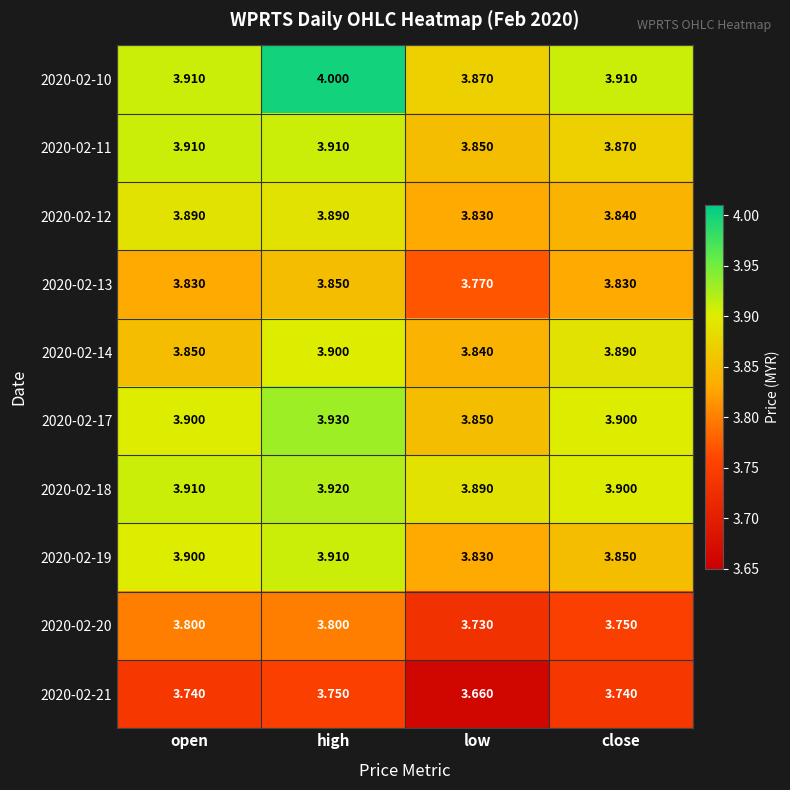

What is the difference between the highest and lowest values at close?

0.2